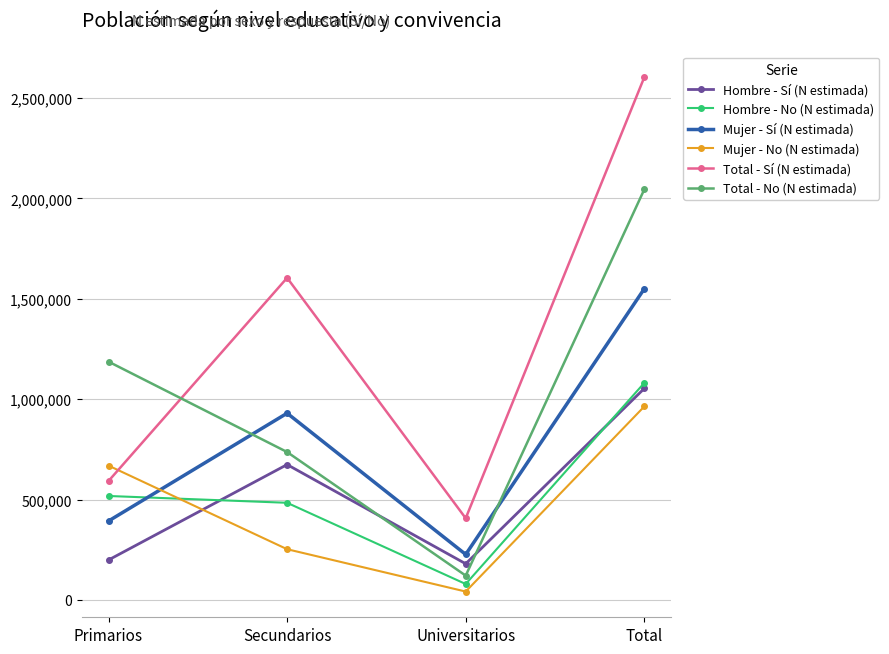

What is the value of the Mujer - No (N estimada) point at the 3rd from the left?

41822